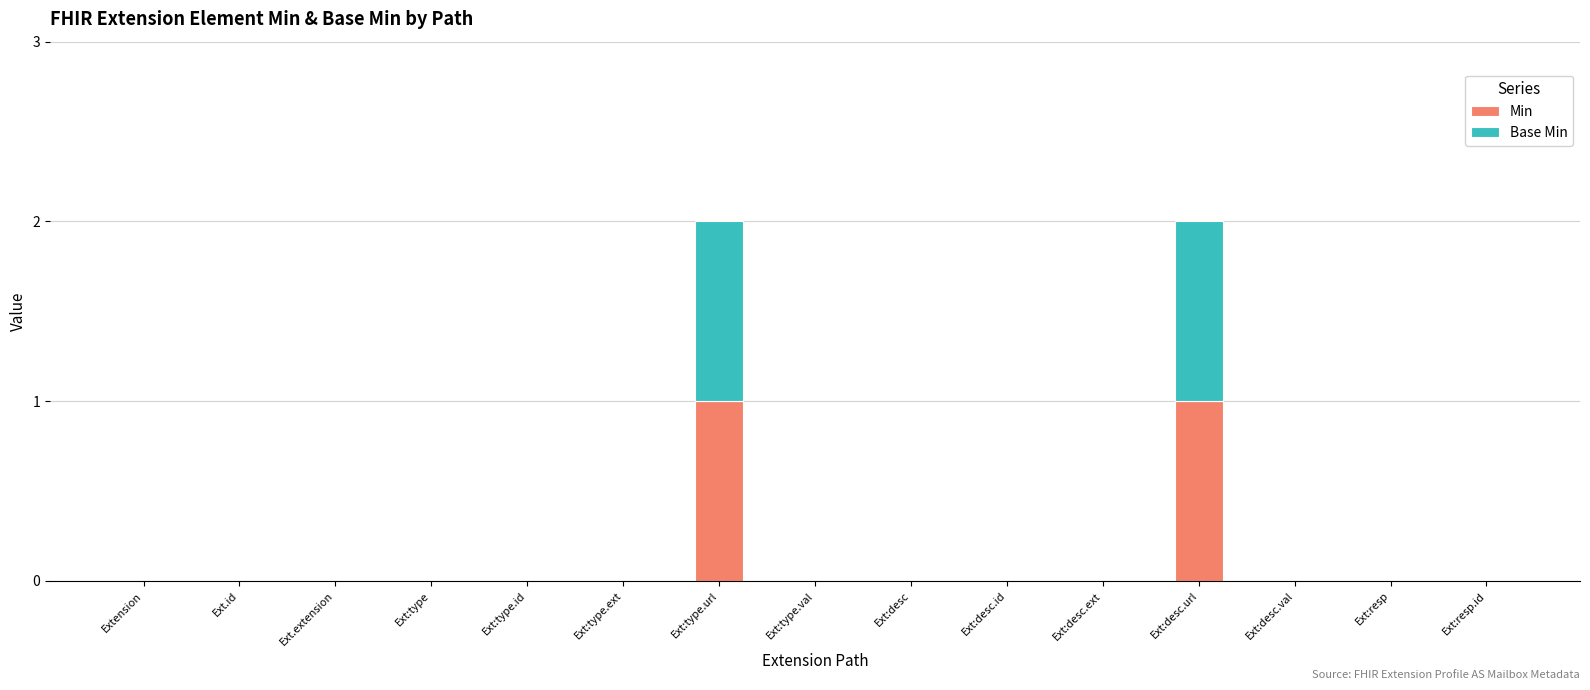

The value of Min at Ext:type.id is 0. True or false?

True